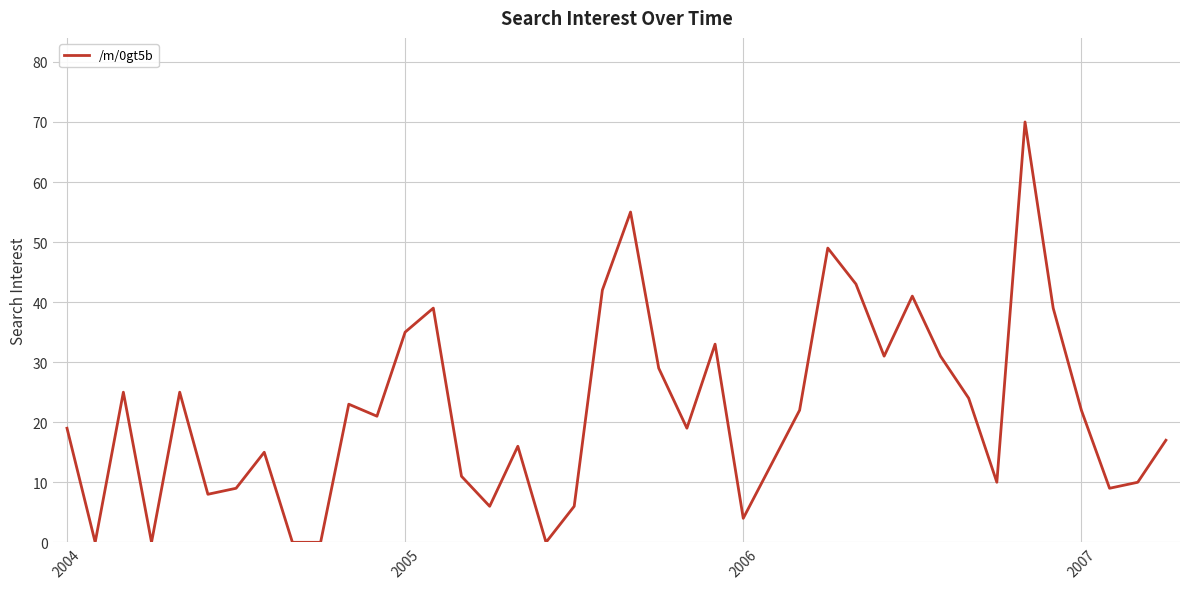

What is the greatest value displayed?

70